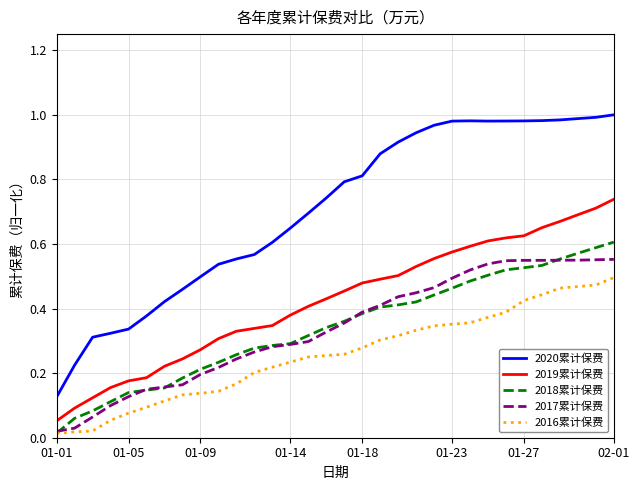

List the series in order of their peak value, highest first.

2020累计保费, 2019累计保费, 2018累计保费, 2017累计保费, 2016累计保费